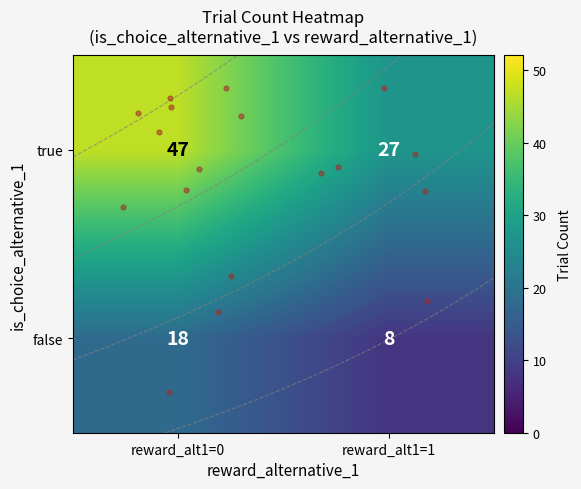

What is the difference between the values at false_1 and true_1?

19